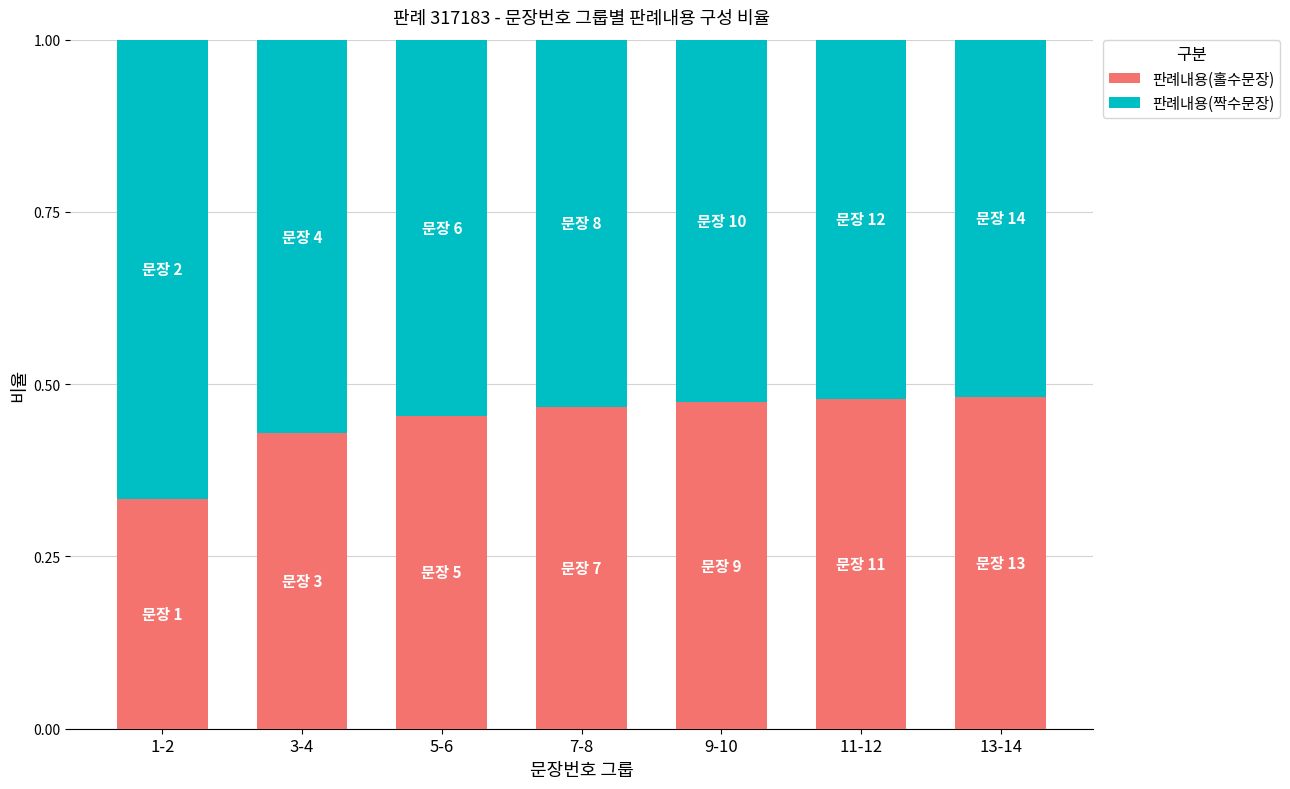

What is the sum of all 판례내용(홀수문장) values?

3.1